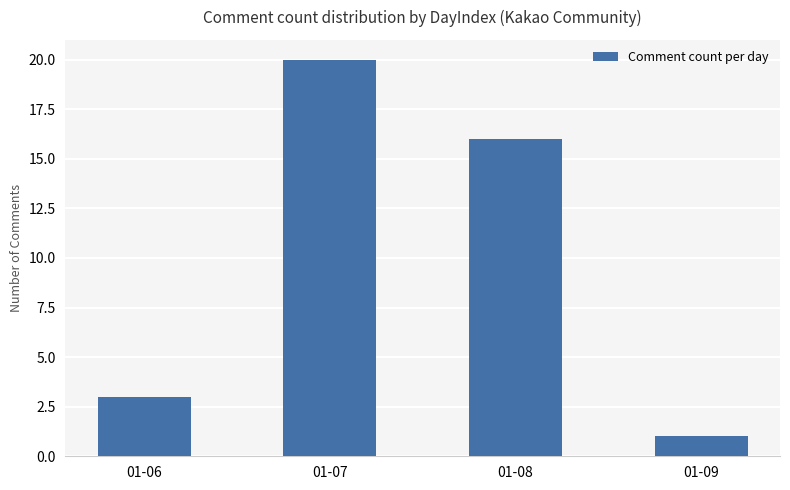

What is the value of the 2nd bar from the left?

20